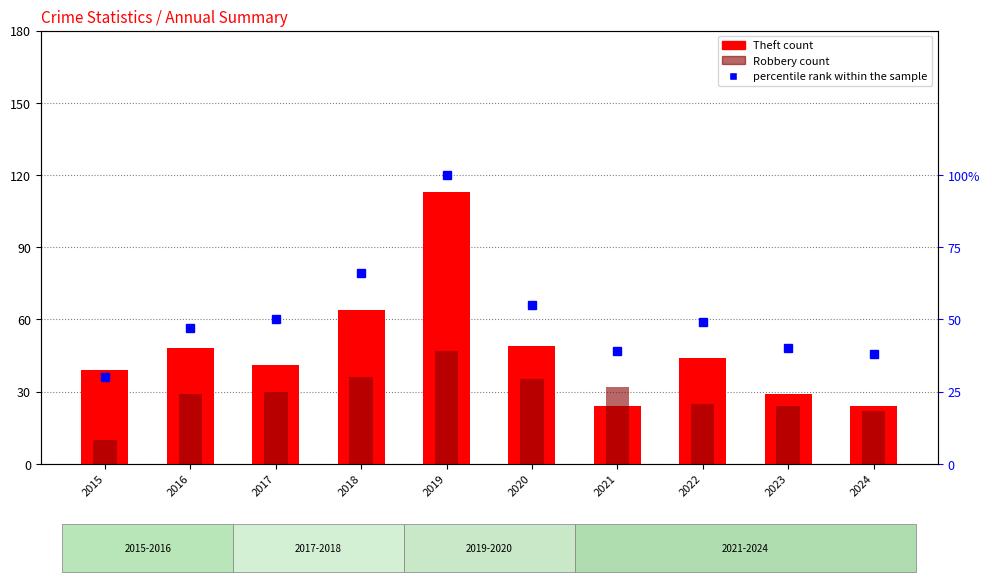

What is the sum of the percentile rank within the sample values at 2018 and 2016?

113